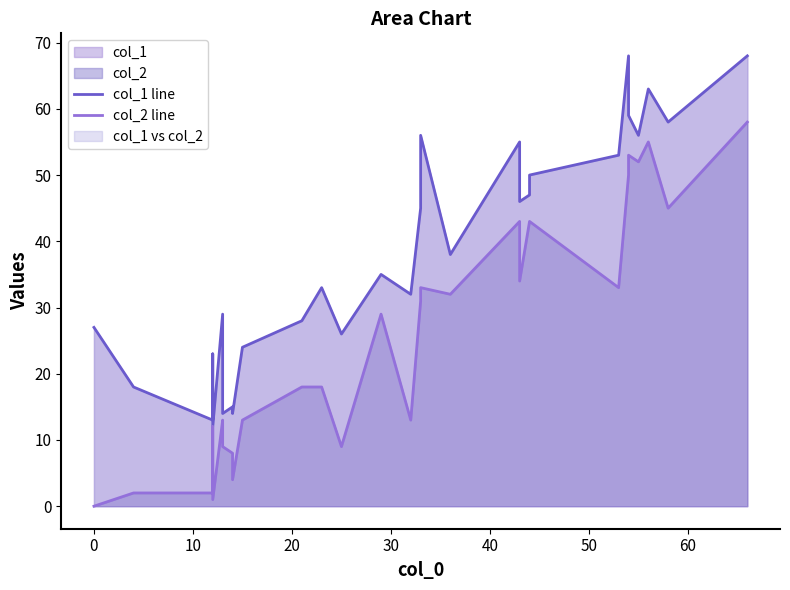

Count the number of data series in this chart.

2